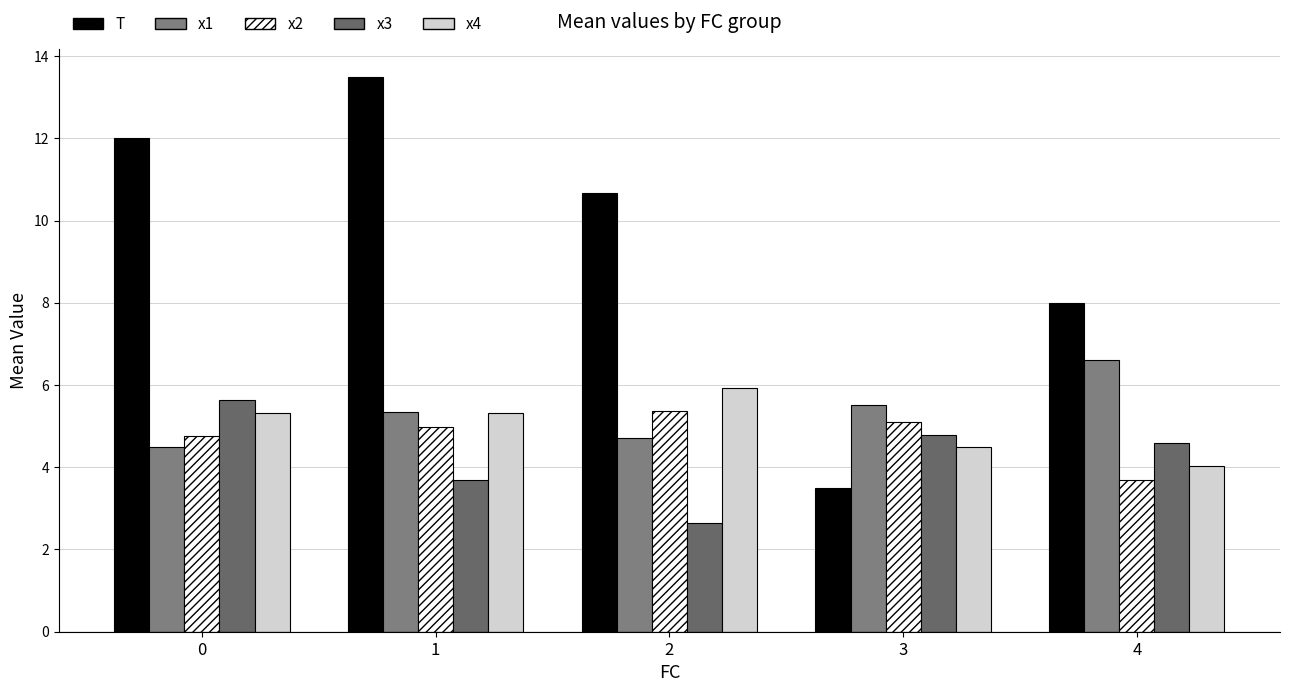

The x1 series shows 5.5 at 3. True or false?

True